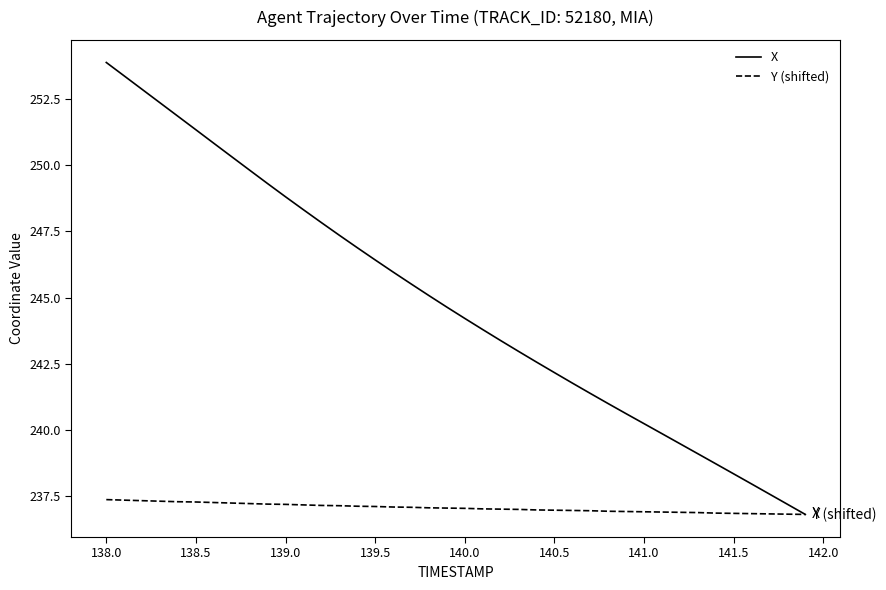

Rank the series by their maximum value, from lowest to highest.

Y (shifted), X